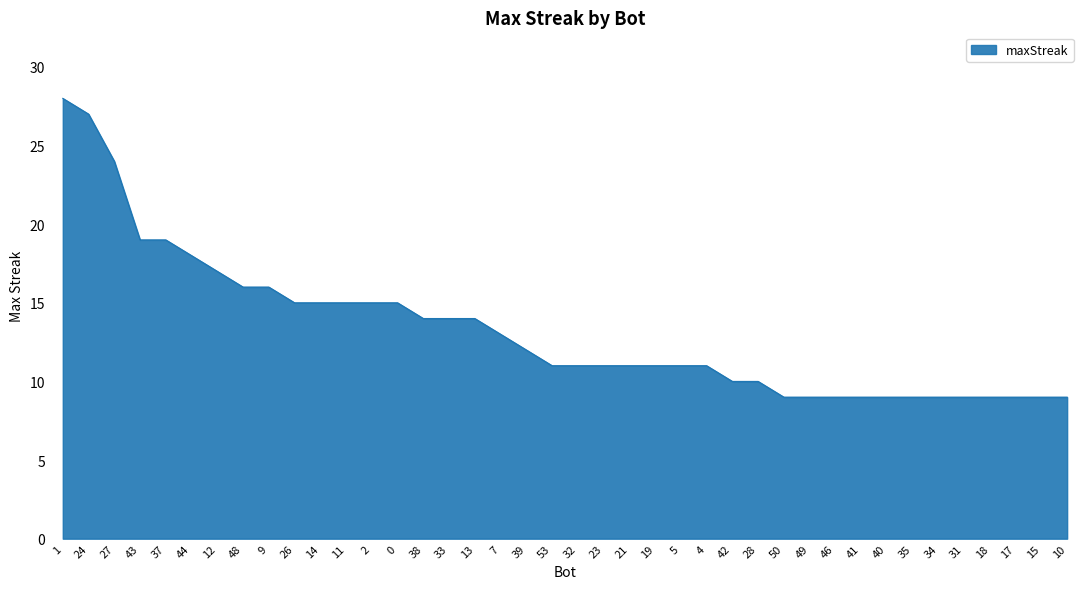

How many lines are shown in the chart?

1